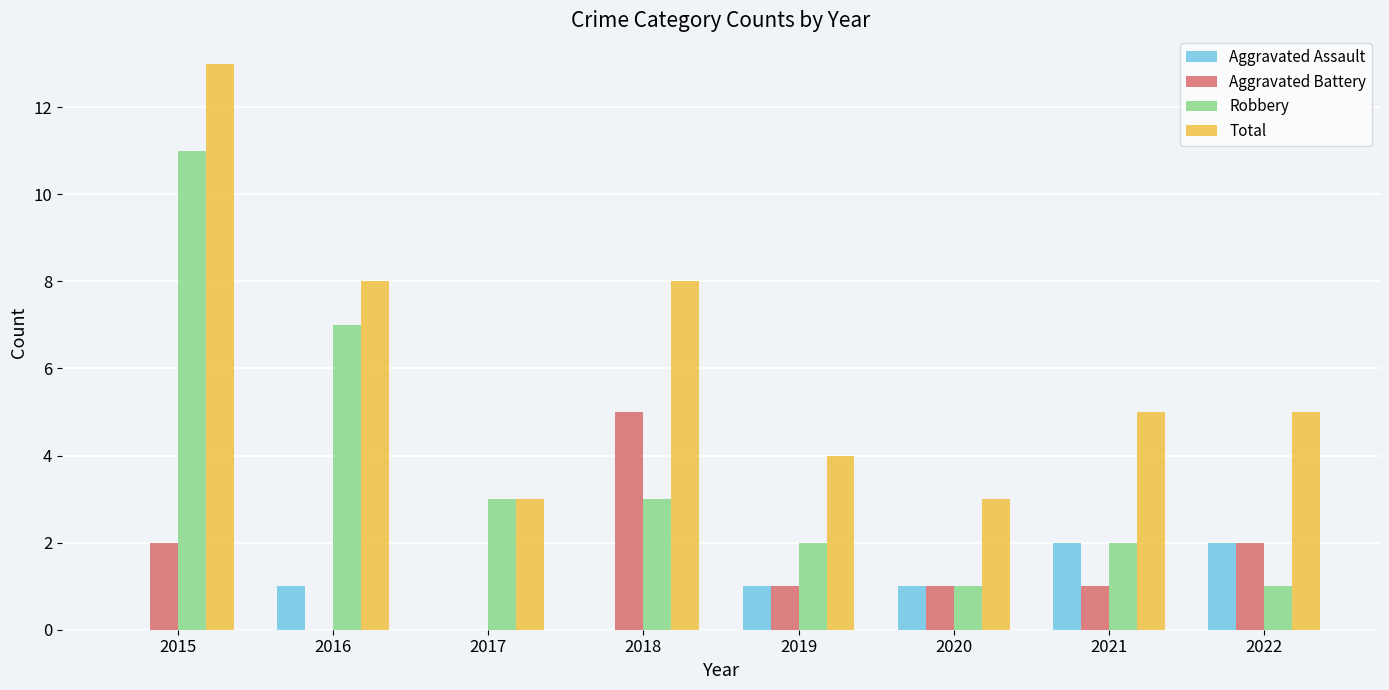

Reading left to right, extract all data points from this chart.

Aggravated Assault: 2015=0	2016=1	2017=0	2018=0	2019=1	2020=1	2021=2	2022=2
Aggravated Battery: 2015=2	2016=0	2017=0	2018=5	2019=1	2020=1	2021=1	2022=2
Robbery: 2015=11	2016=7	2017=3	2018=3	2019=2	2020=1	2021=2	2022=1
Total: 2015=13	2016=8	2017=3	2018=8	2019=4	2020=3	2021=5	2022=5